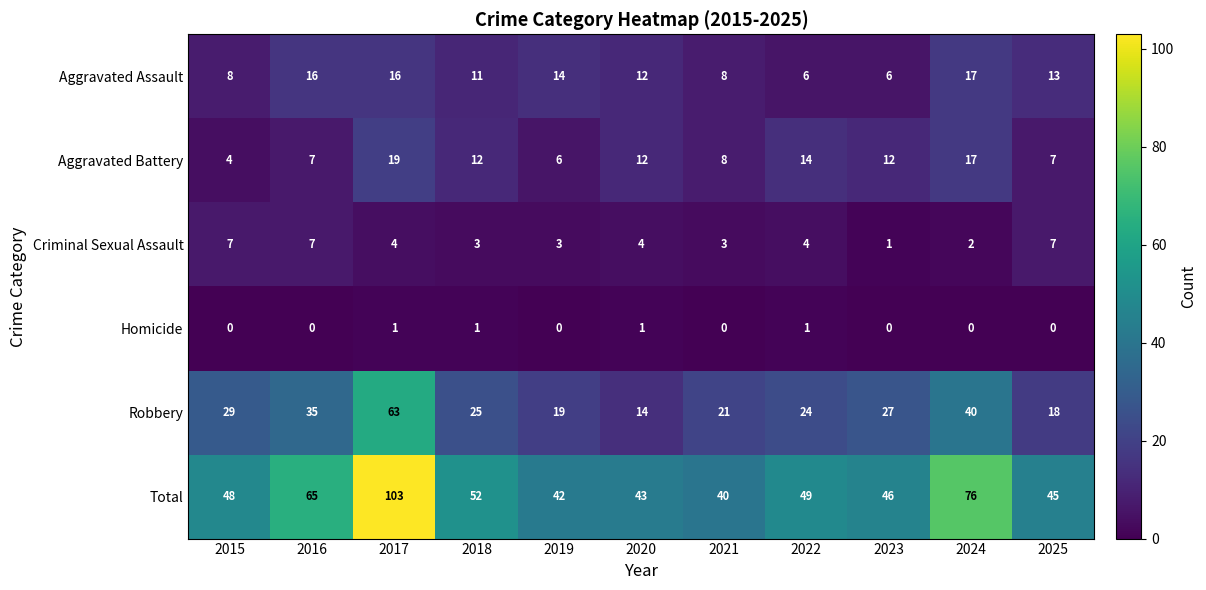

List the series in order of their peak value, lowest first.

Homicide, Criminal Sexual Assault, Aggravated Assault, Aggravated Battery, Robbery, Total